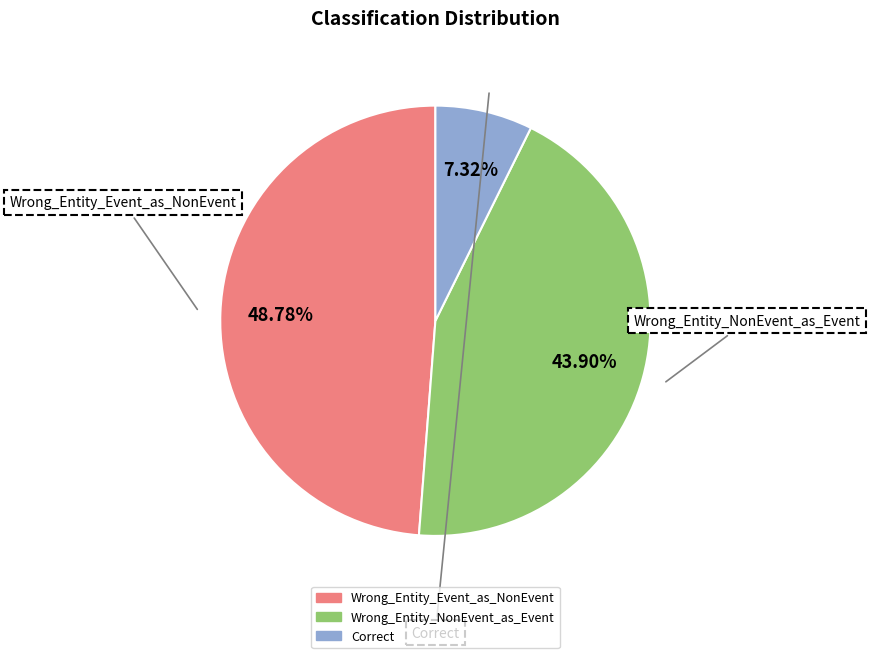

How many segments does this pie chart have?

3